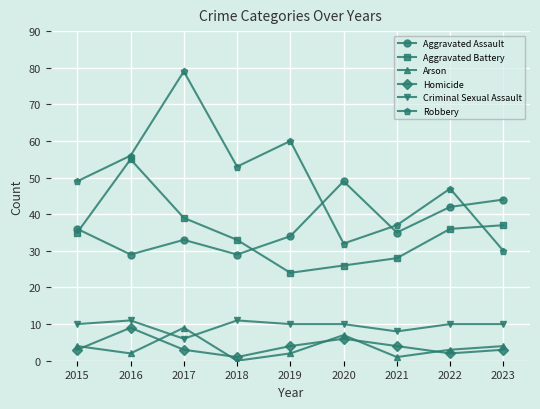

What is the approximate value of Aggravated Assault at 2023?

44